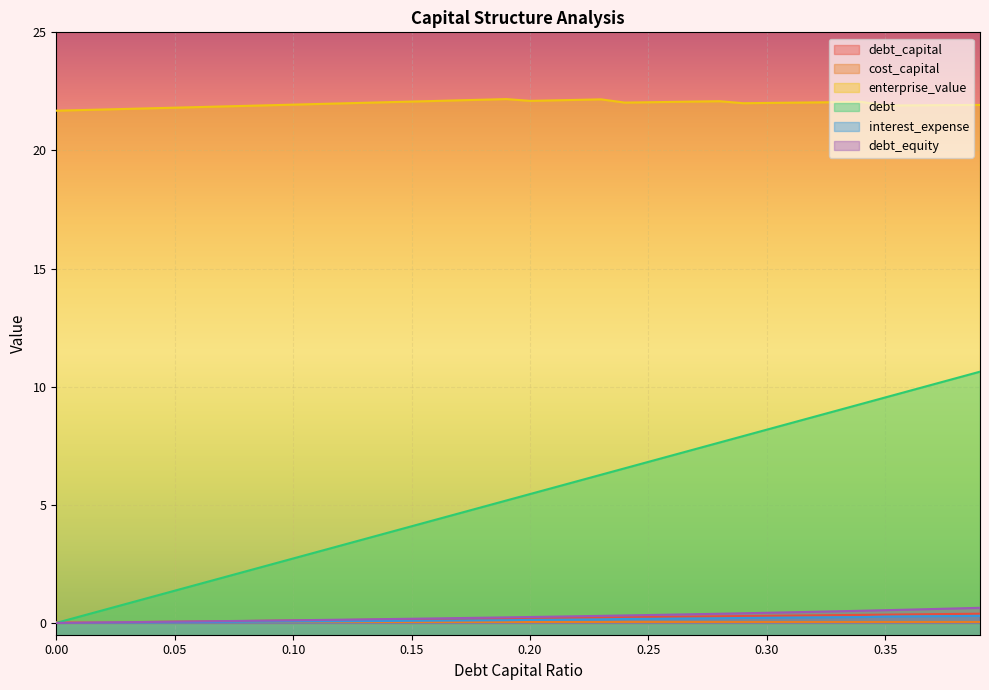

Reading left to right, list all the values displayed in this chart.

debt_capital: 0.0	0.0	0.0	0.0	0.0	0.1	0.1	0.1	0.1	0.1	0.1	0.1	0.1	0.1	0.1	0.1	0.2	0.2	0.2	0.2	0.2	0.2	0.2	0.2	0.2	0.2	0.3	0.3	0.3	0.3	0.3	0.3	0.3	0.3	0.3	0.3	0.4	0.4	0.4	0.4
cost_capital: 0.0	0.0	0.0	0.0	0.0	0.0	0.0	0.0	0.0	0.0	0.0	0.0	0.0	0.0	0.0	0.0	0.0	0.0	0.0	0.0	0.0	0.0	0.0	0.0	0.0	0.0	0.0	0.0	0.0	0.0	0.0	0.0	0.0	0.0	0.0	0.0	0.0	0.0	0.0	0.0
enterprise_value: 21.7	21.7	21.7	21.8	21.8	21.8	21.8	21.9	21.9	21.9	21.9	22.0	22.0	22.0	22.0	22.1	22.1	22.1	22.1	22.2	22.1	22.1	22.1	22.2	22.0	22.0	22.1	22.1	22.1	22.0	22.0	22.0	22.0	22.0	22.1	21.9	21.9	21.9	21.9	21.9
debt: 0.0	0.3	0.5	0.8	1.1	1.4	1.6	1.9	2.2	2.5	2.7	3.0	3.3	3.5	3.8	4.1	4.4	4.6	4.9	5.2	5.5	5.7	6.0	6.3	6.5	6.8	7.1	7.4	7.6	7.9	8.2	8.5	8.7	9.0	9.3	9.5	9.8	10.1	10.4	10.6
interest_expense: 0.0	0.0	0.0	0.0	0.0	0.0	0.0	0.0	0.0	0.1	0.1	0.1	0.1	0.1	0.1	0.1	0.1	0.1	0.1	0.1	0.1	0.1	0.1	0.1	0.2	0.2	0.2	0.2	0.2	0.2	0.2	0.2	0.2	0.2	0.2	0.3	0.3	0.3	0.3	0.3
debt_equity: 0.0	0.0	0.0	0.0	0.0	0.1	0.1	0.1	0.1	0.1	0.1	0.1	0.1	0.1	0.2	0.2	0.2	0.2	0.2	0.2	0.2	0.3	0.3	0.3	0.3	0.3	0.4	0.4	0.4	0.4	0.4	0.4	0.5	0.5	0.5	0.5	0.6	0.6	0.6	0.6